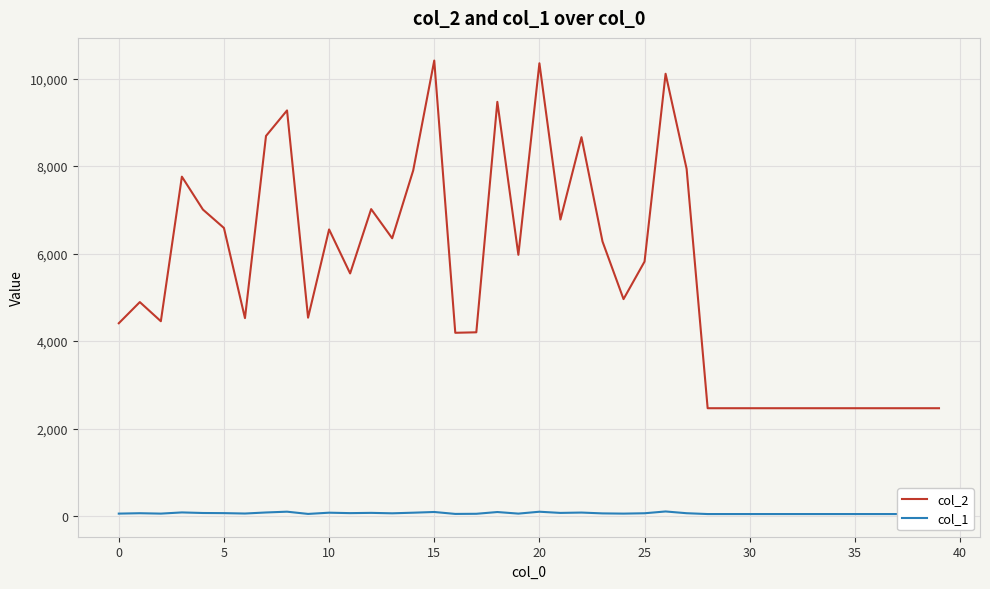

What is the total value across all series at 22?

8740